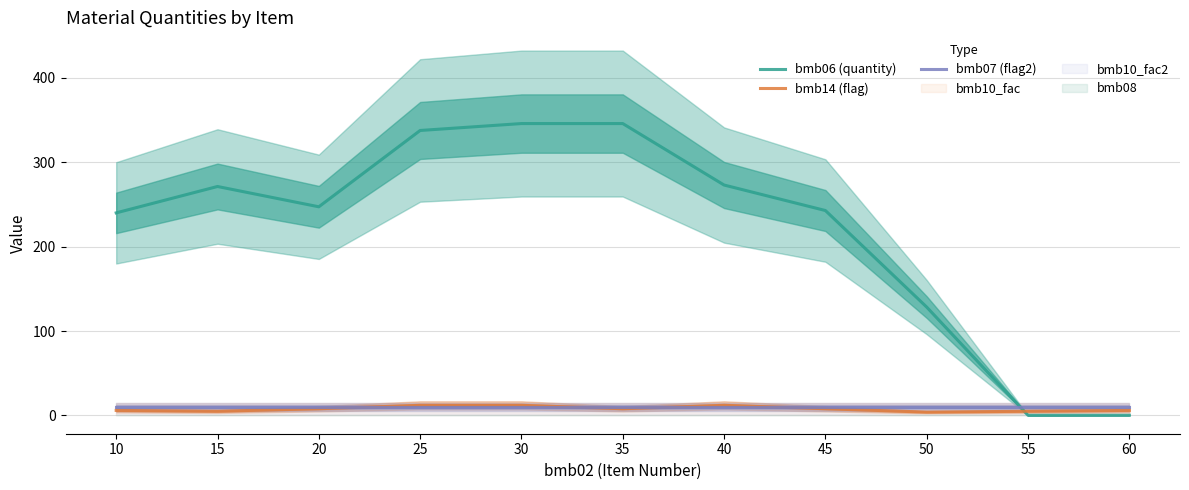

Which has a higher value, 25 or 10?

25